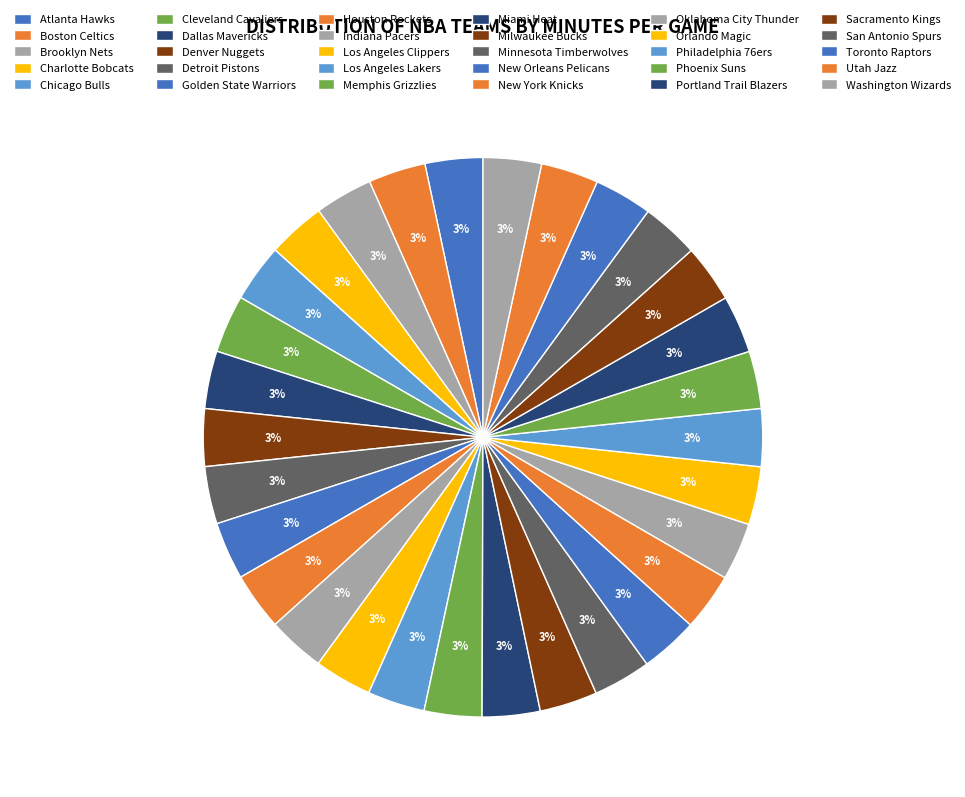

Is there any slice that represents more than half of the pie?

No